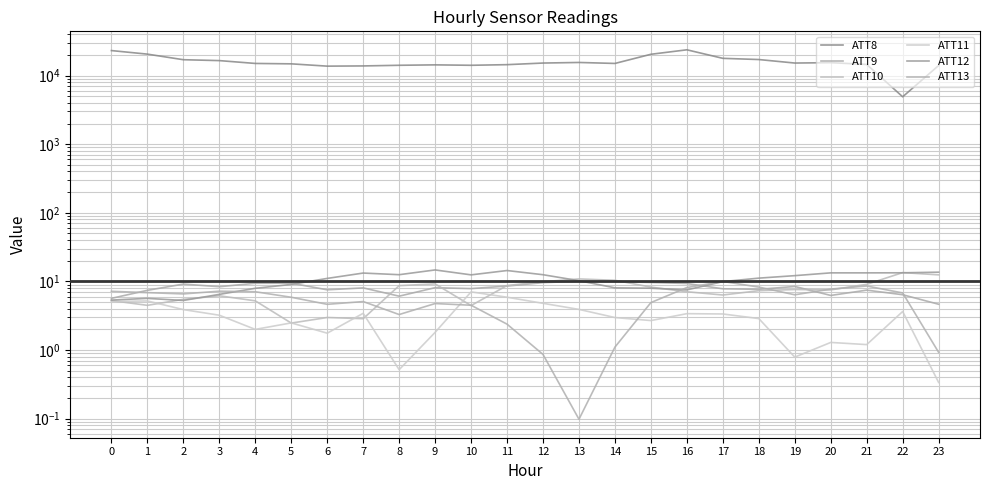

True or false: ATT11 and ATT12 cross at least once.

False